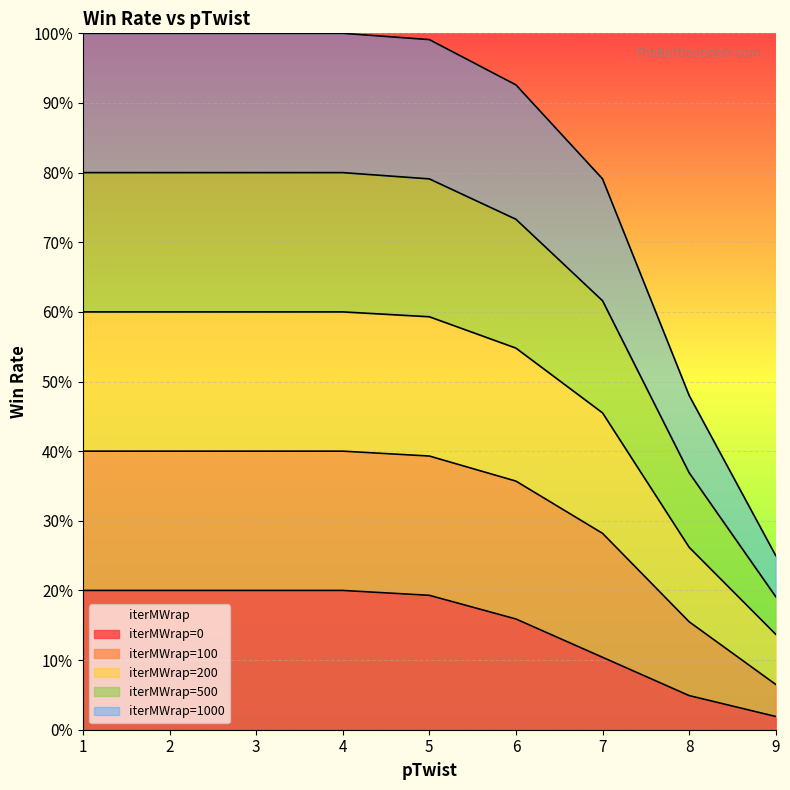

Rank the categories by iterMWrap=200 value from lowest to highest.

9, 8, 7, 6, 5, 1, 2, 3, 4